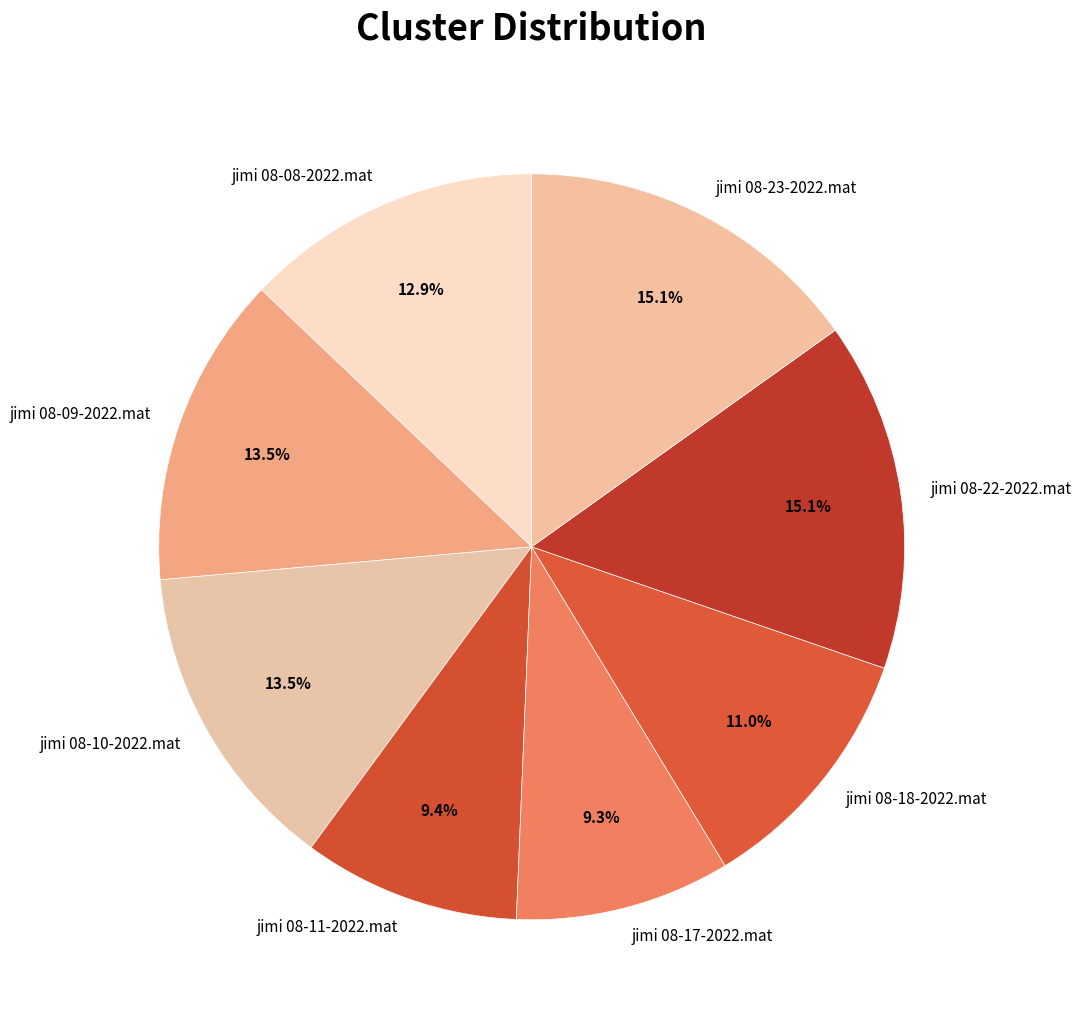

How many slices are in this pie chart?

8